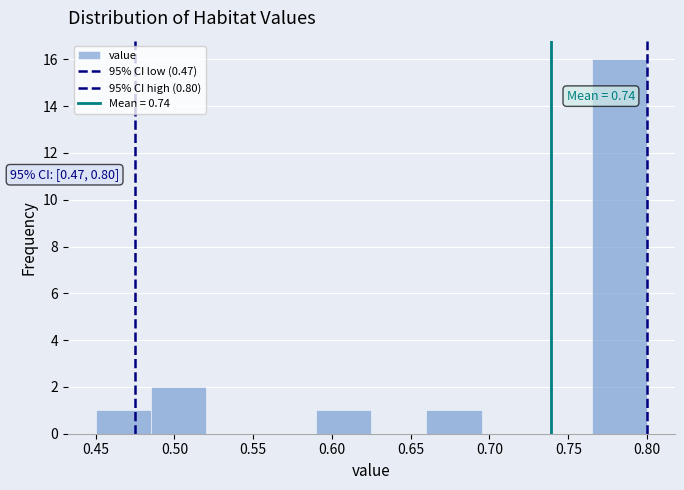

Which range on the x-axis has the tallest bar?

0.765 to 0.800